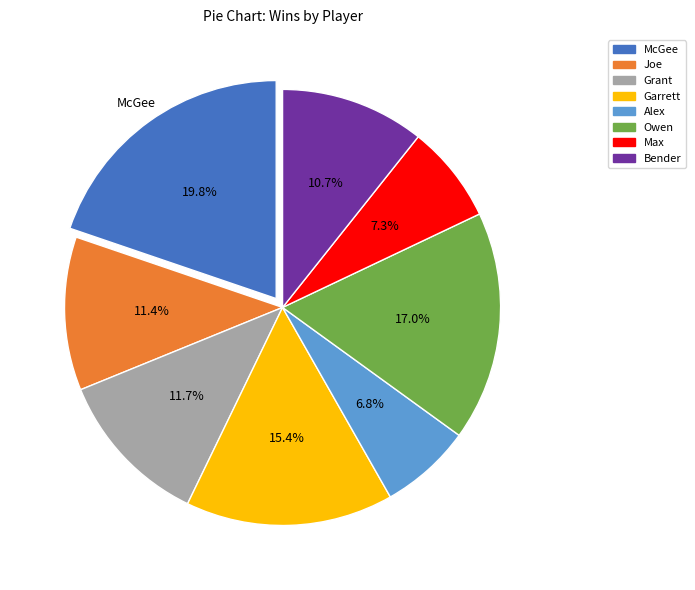

To the nearest percent, what is the difference between the Bender and McGee slice percentages?

9%